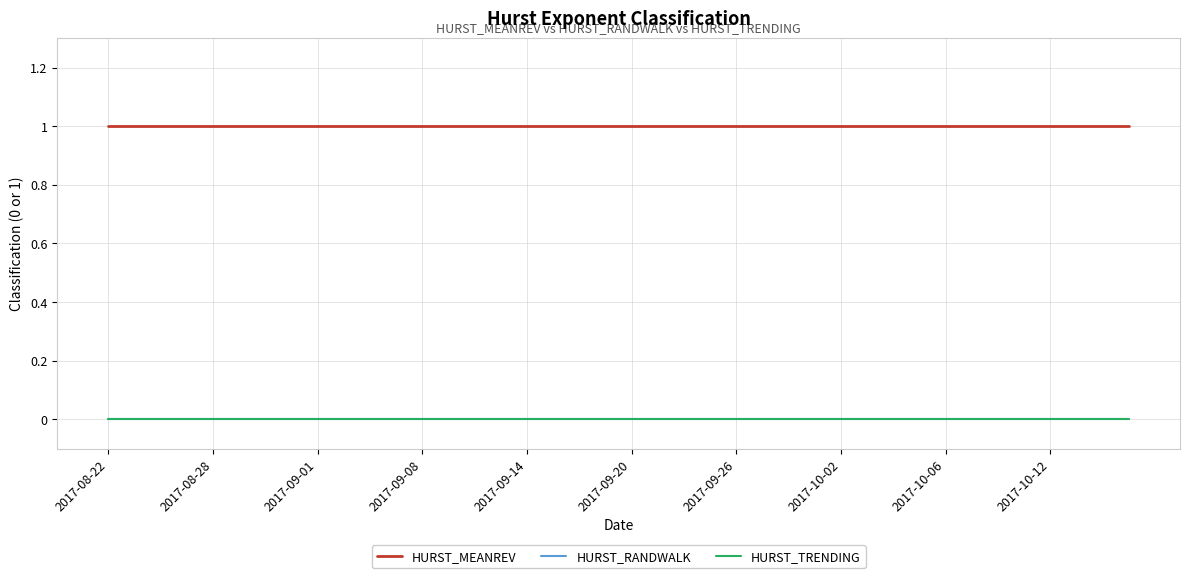

How many lines are shown in the chart?

3